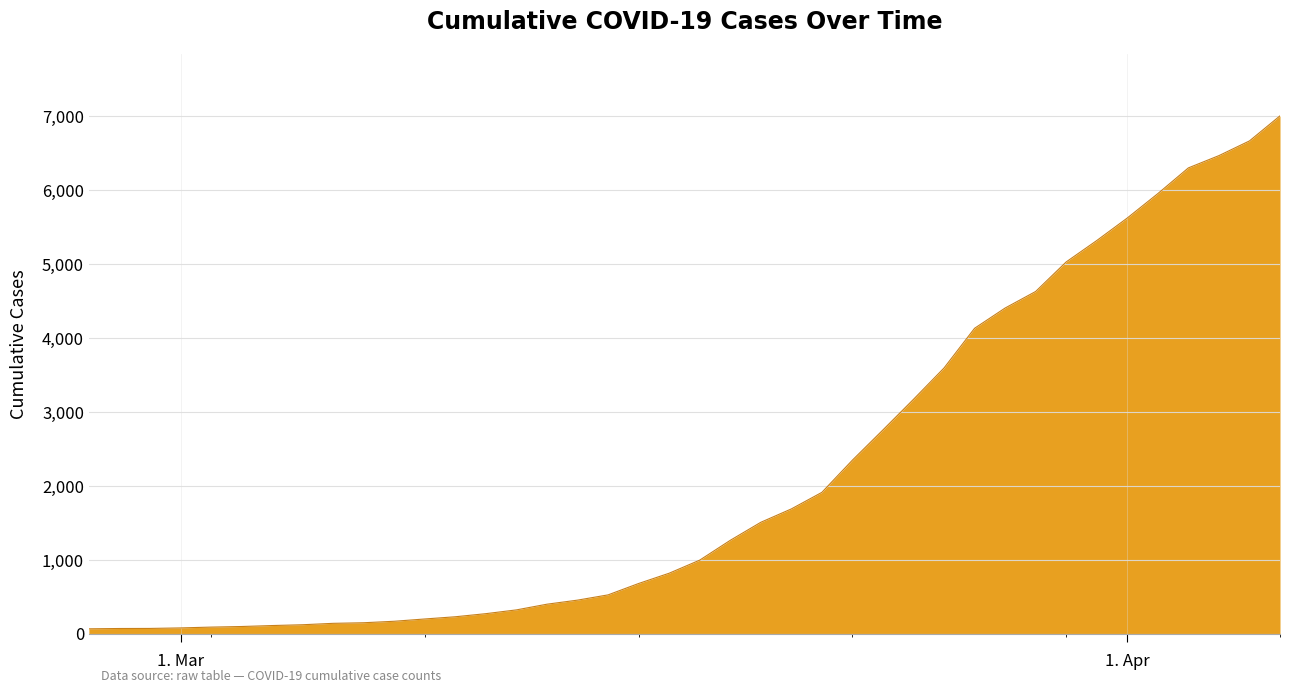

What is the maximum value shown in the chart?

7005